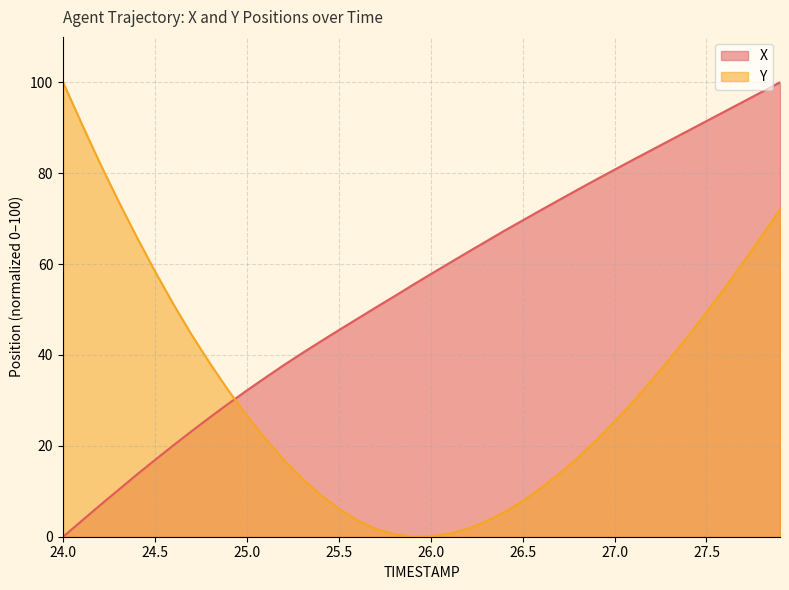

How many times do Y and X cross each other?

1